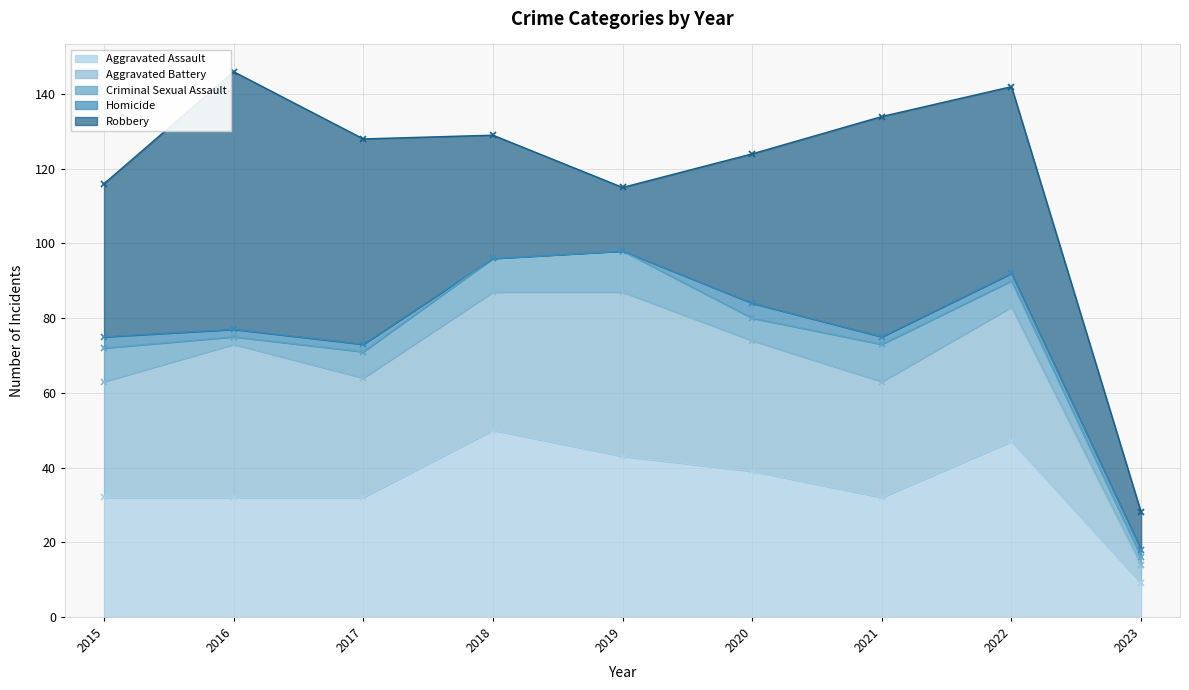

Reading left to right, transcribe all the data shown in this chart.

Aggravated Assault: 32	32	32	50	43	39	32	47	9
Aggravated Battery: 31	41	32	37	44	35	31	36	5
Criminal Sexual Assault: 9	2	7	9	11	6	10	7	2
Homicide: 3	2	2	0	0	4	2	2	2
Robbery: 41	69	55	33	17	40	59	50	10